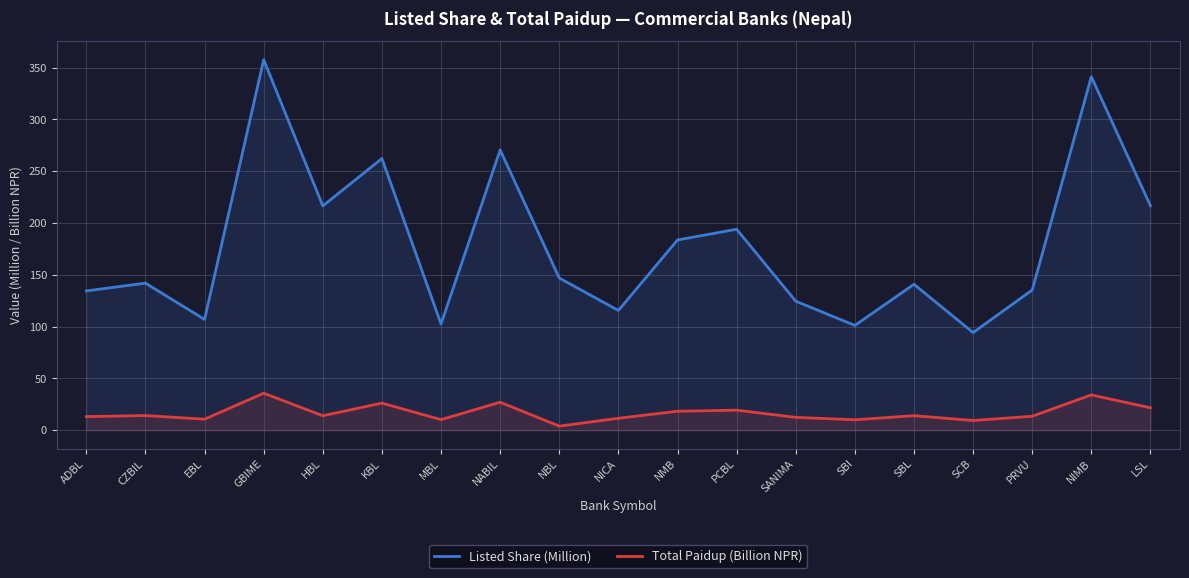

Where is Total Paidup (Billion NPR) nearest to the value 19?

PCBL